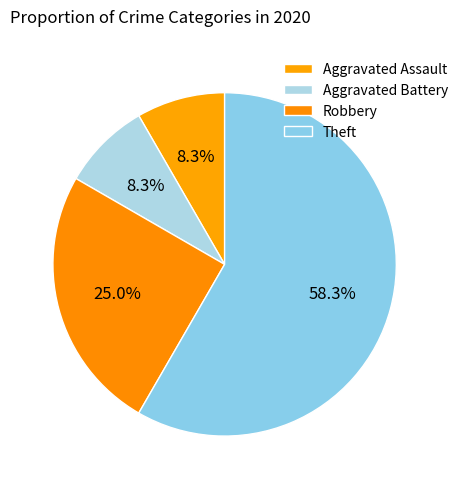

Is Robbery the majority of the pie?

No